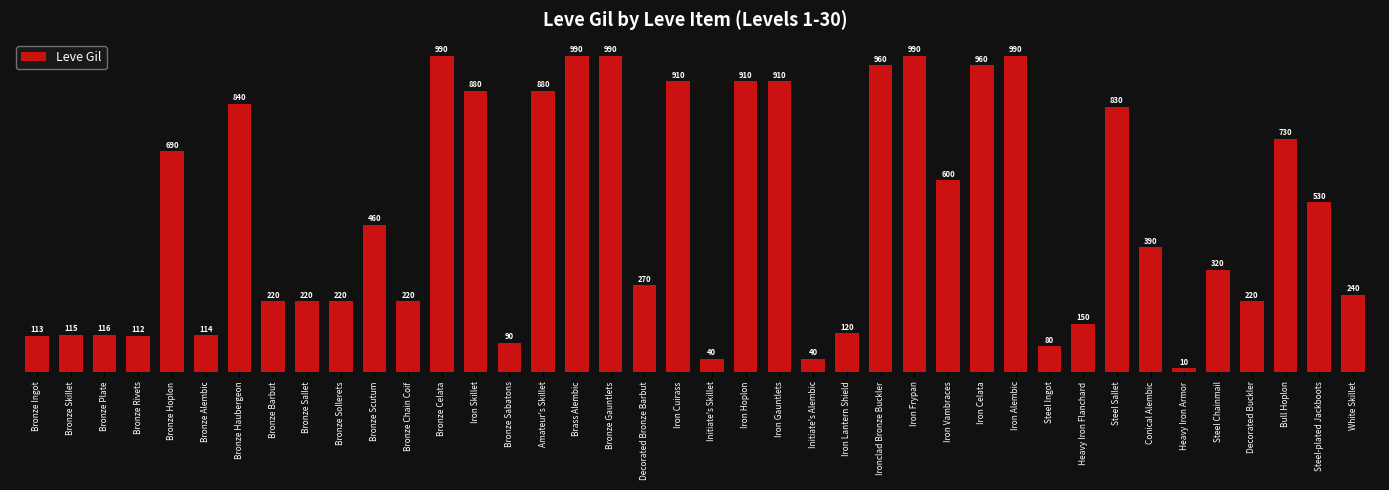

What is the maximum value shown in the chart?

990